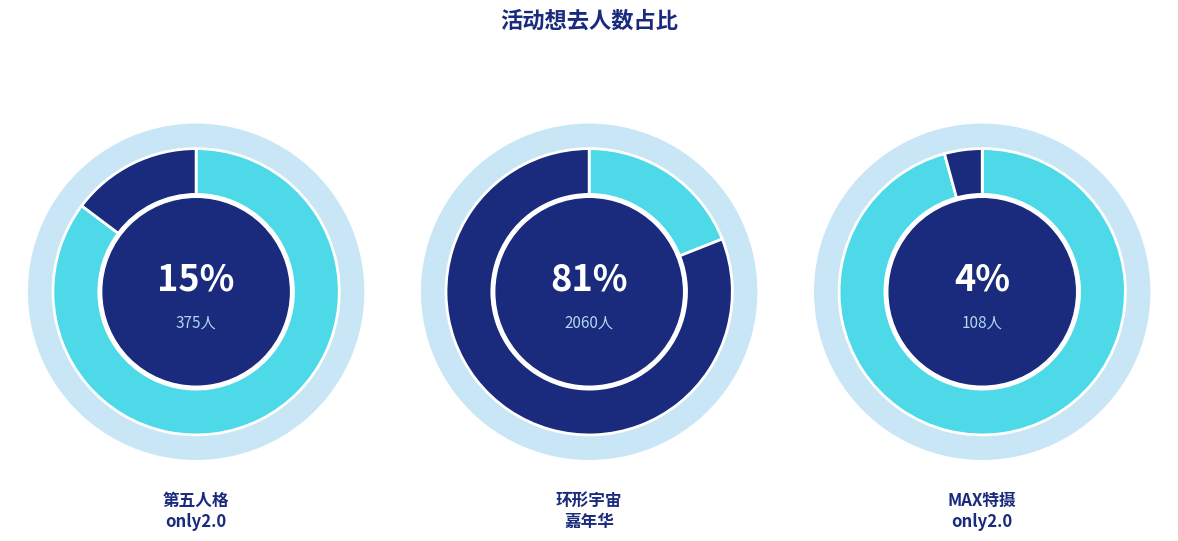

What is the ratio of the value at 合肥·W·A第五人格同人only2.0 to the value at 合肥·第九届环形宇宙动漫游戏嘉年华?

0.2